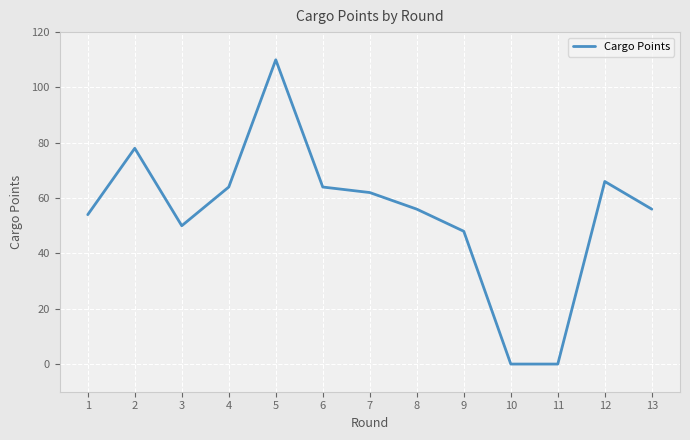

Approximately how many times larger is the value at 1 compared to 6?

0.8